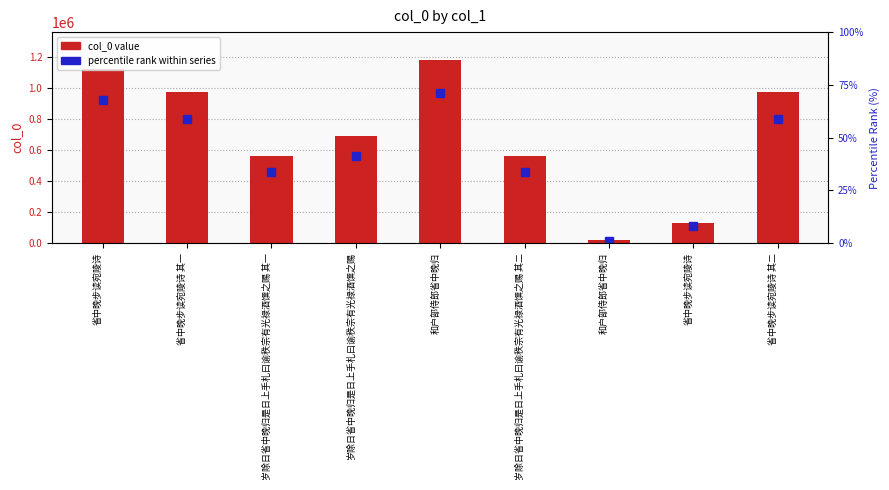

Which category has the highest value across all series?

和户部侍郎省中晚归